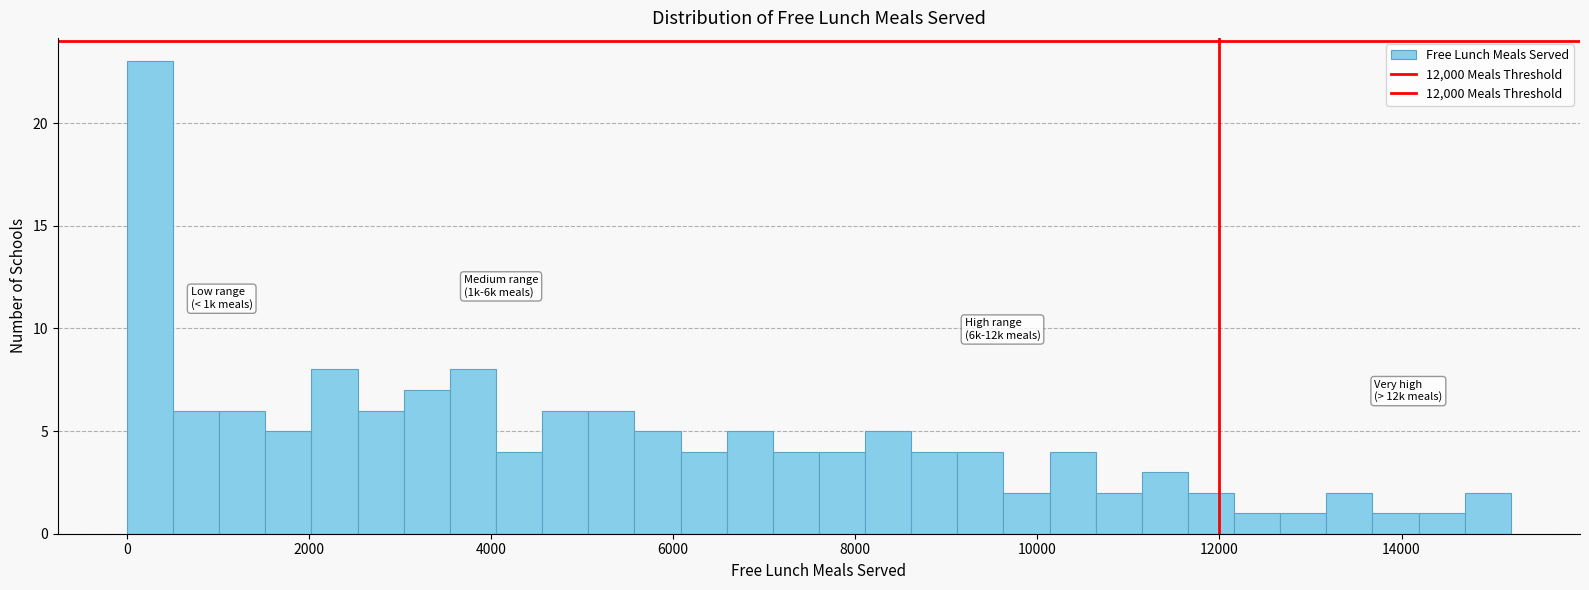

Around what value on the x-axis is the tallest bar? Give the approximate position of its centre, as read against the axis.

200